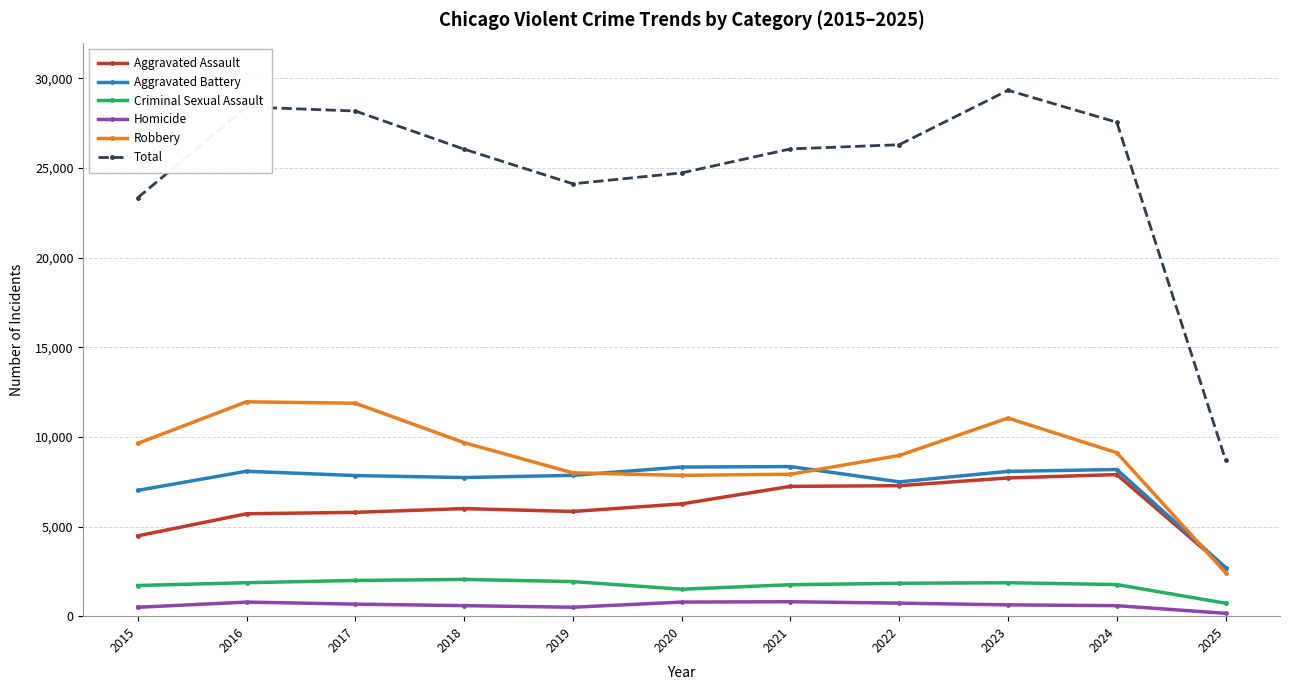

True or false: Robbery and Criminal Sexual Assault cross at least once.

False